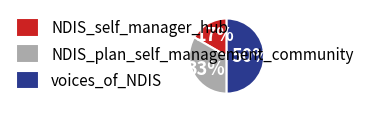

To the nearest percent, what is the difference between the NDIS_self_manager_hub and voices_of_NDIS slice percentages?

33%